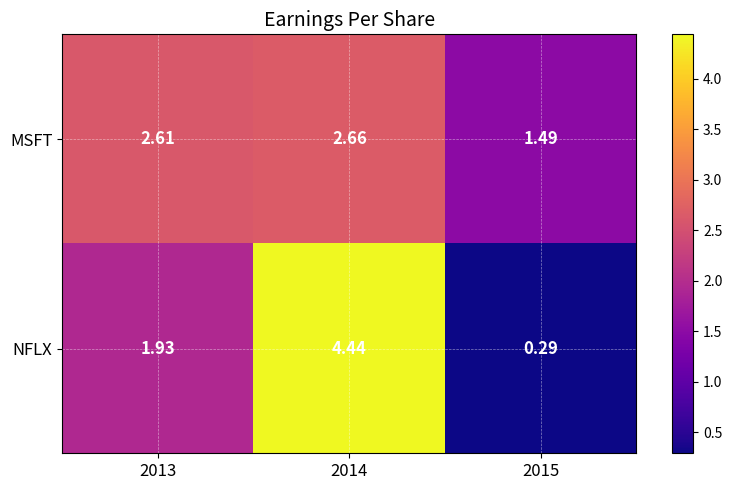

Between 2014 and 2015, which series saw the biggest shift?

NFLX